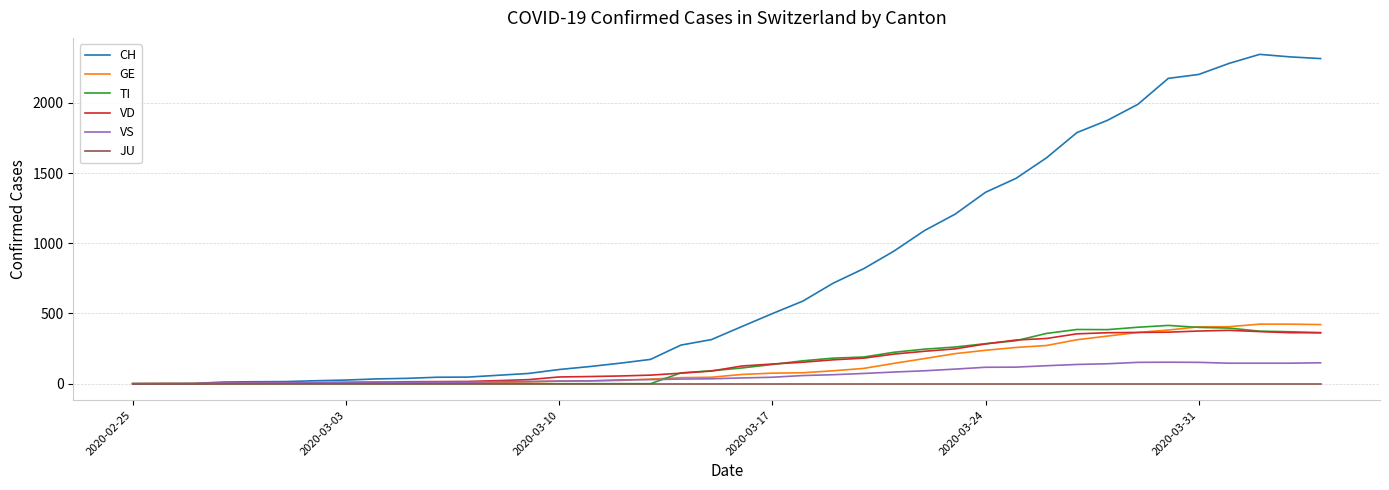

Which series has the widest spread of values?

CH